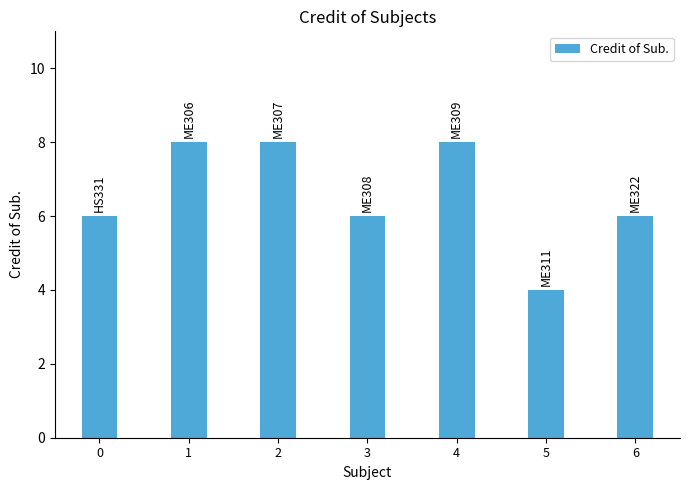

Is it true that the value at 0 is 6?

True